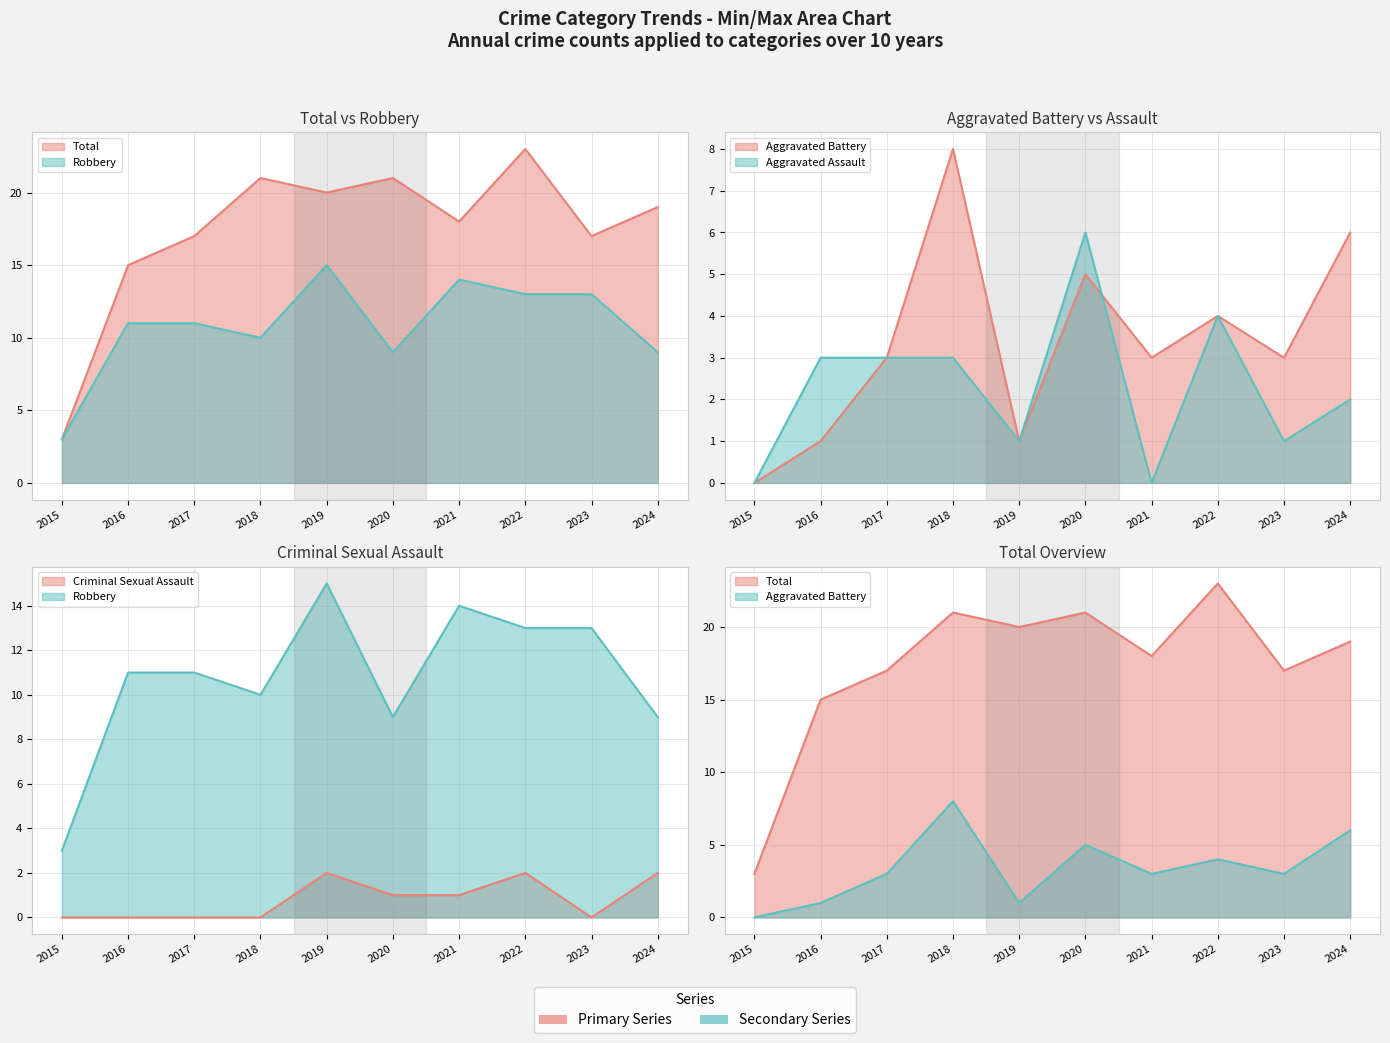

True or false: Criminal Sexual Assault and Total cross at least once.

False